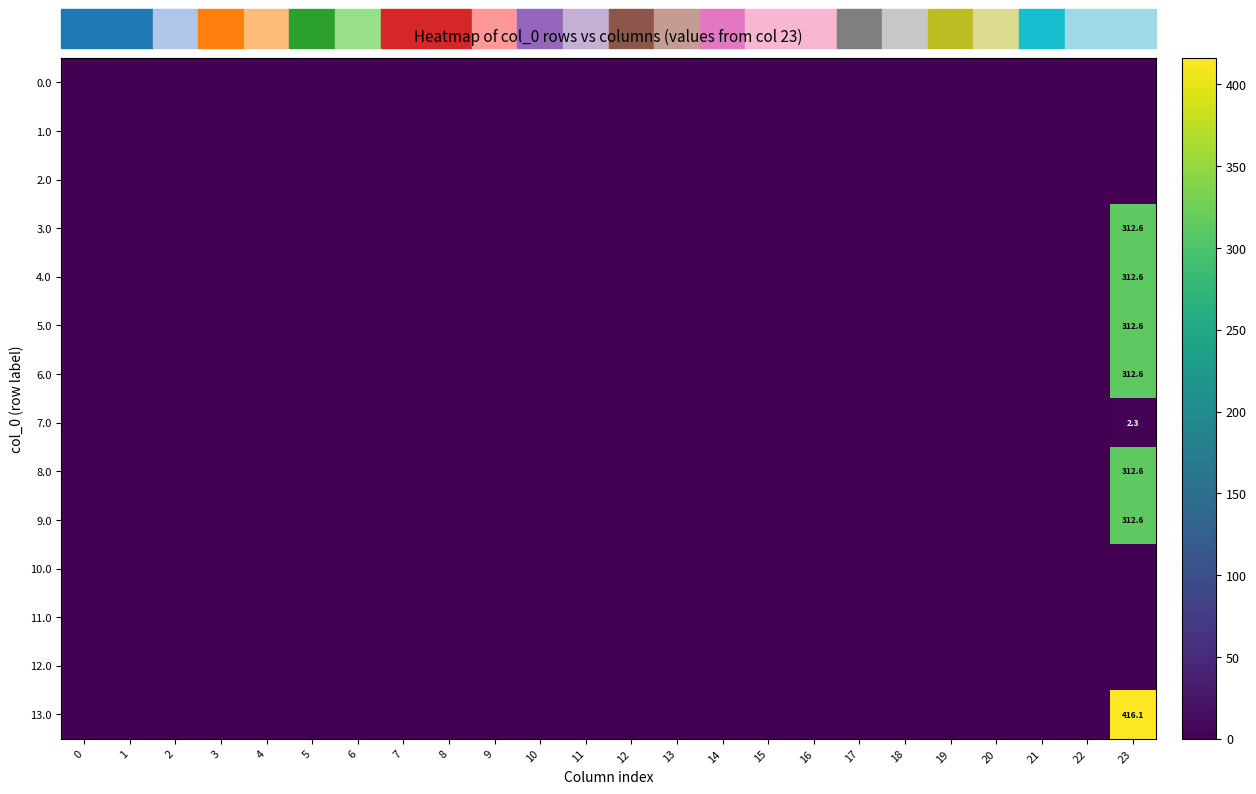

The 13.0 series shows 416.1 at 23. True or false?

True